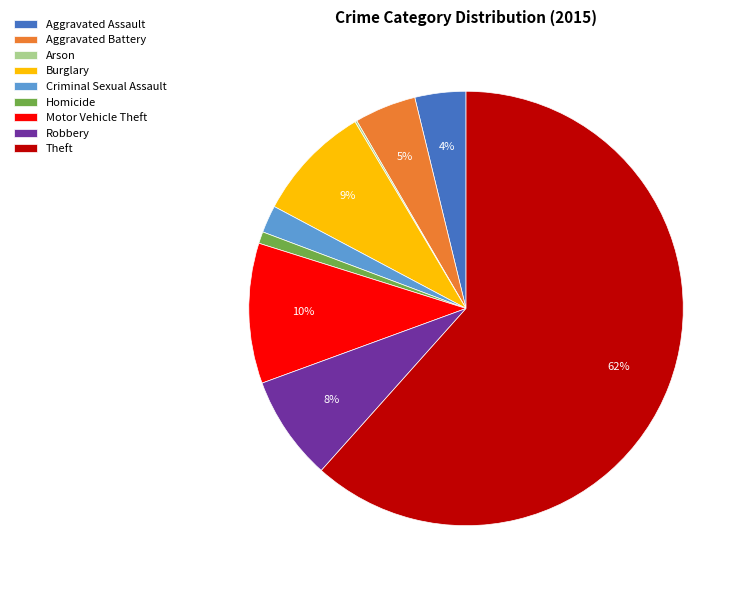

Does Theft account for over 50% of the chart?

Yes